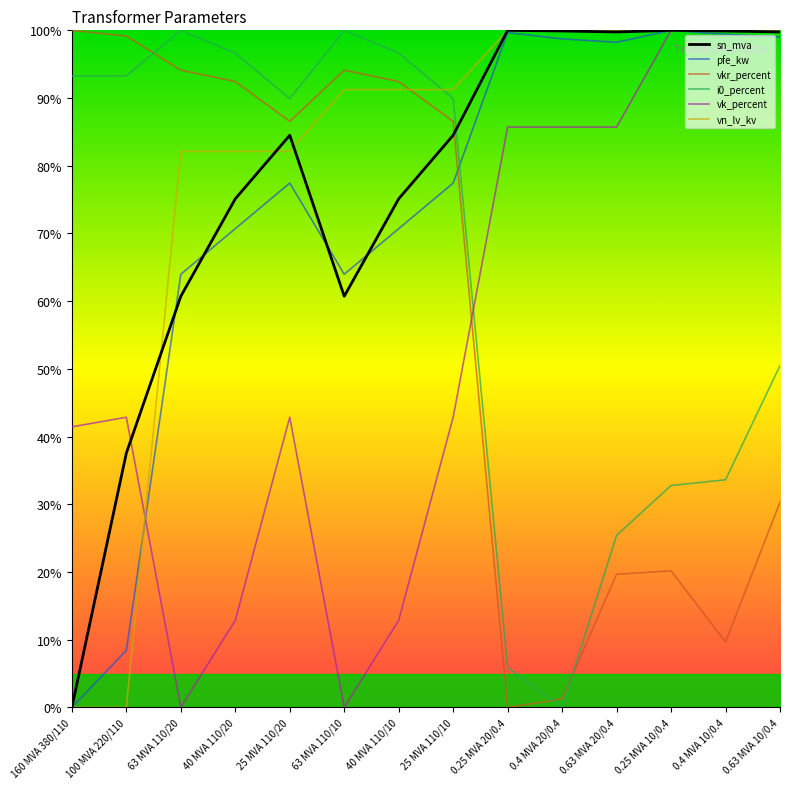

What position from the right is 0.4 MVA 20/0.4?

5